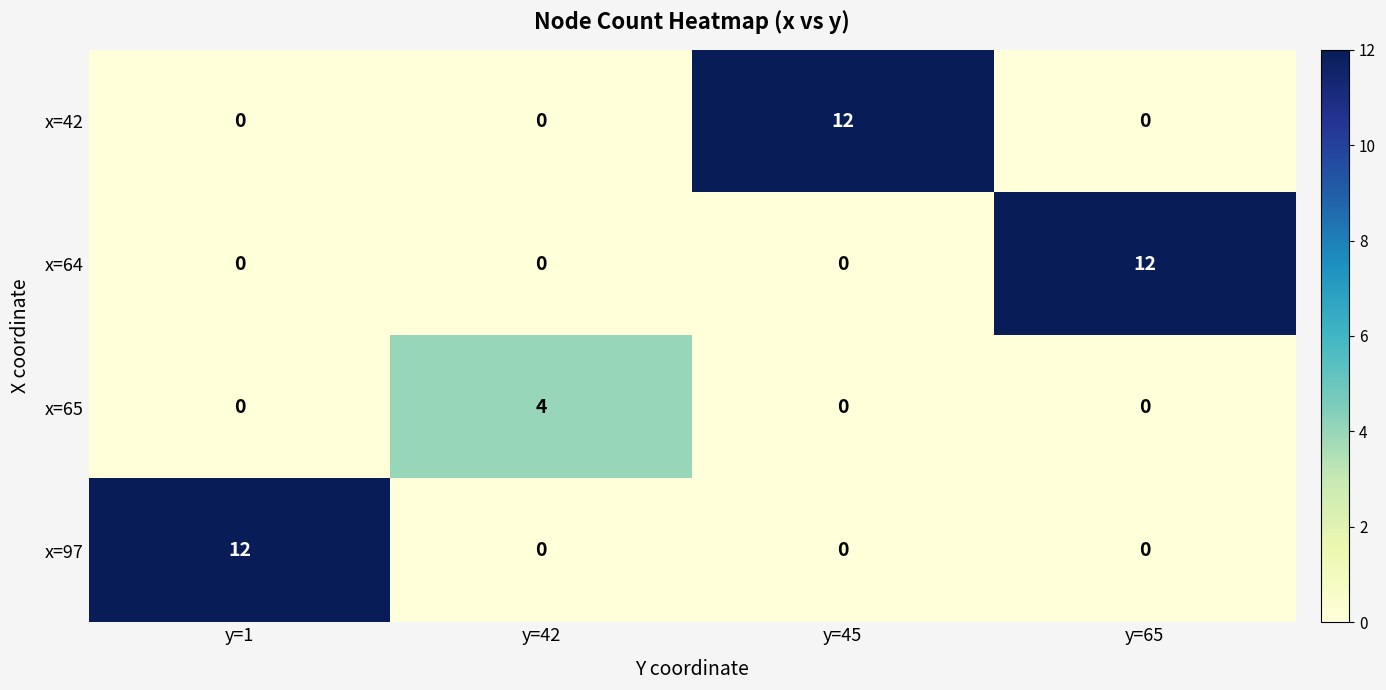

What is the difference between the highest and lowest values at y=45?

12